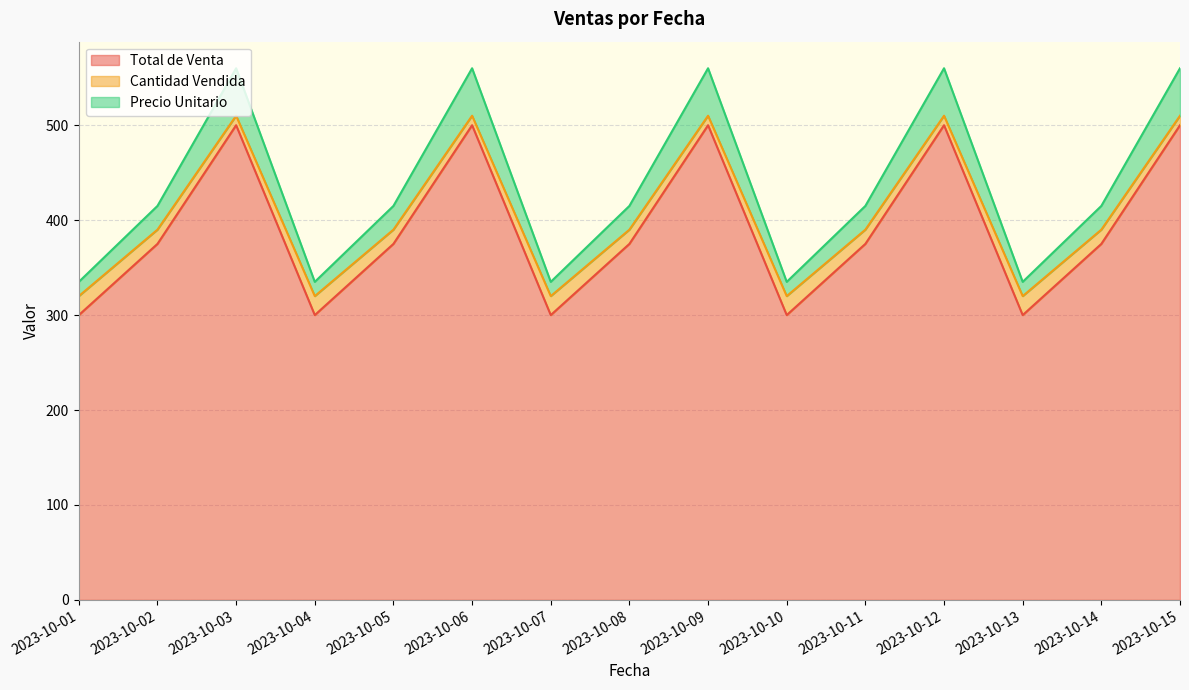

What is the minimum value for Total de Venta?

300